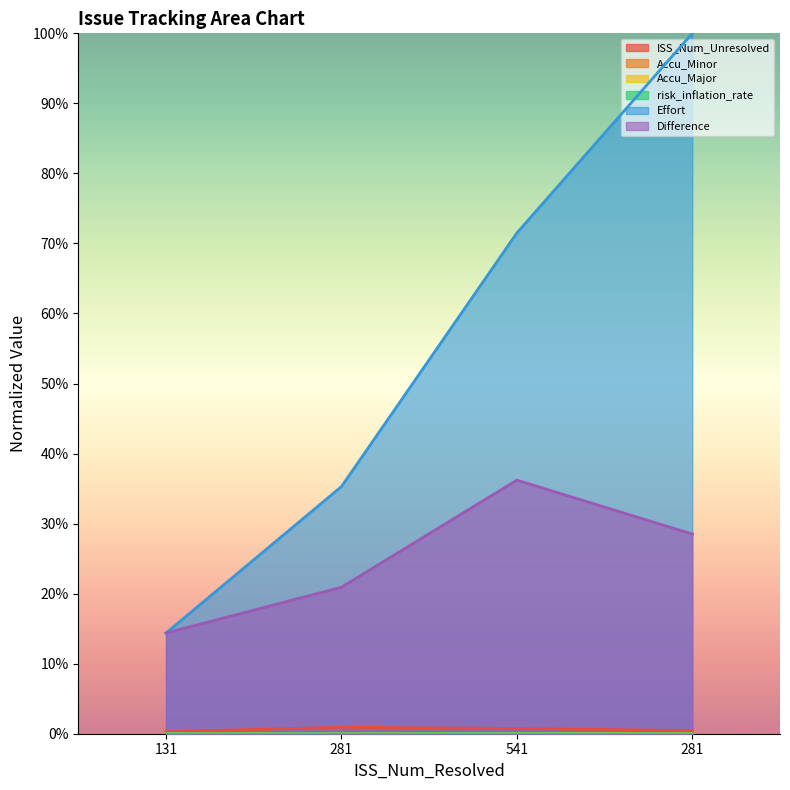

Which label corresponds to the largest value in the chart?

281